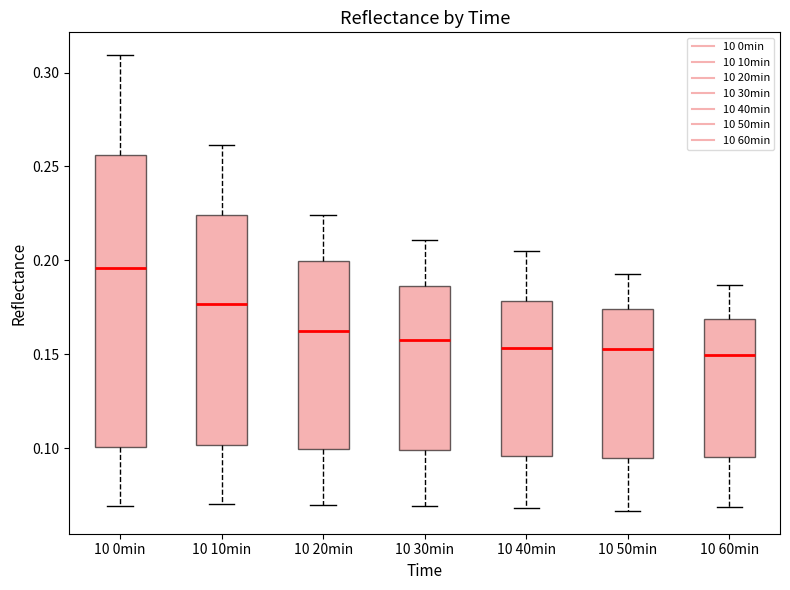

Where does the upper whisker of the box for 10 10min end on the y-axis? The values are not printed on the chart, so give them approximately, as read against the axis.

0.260